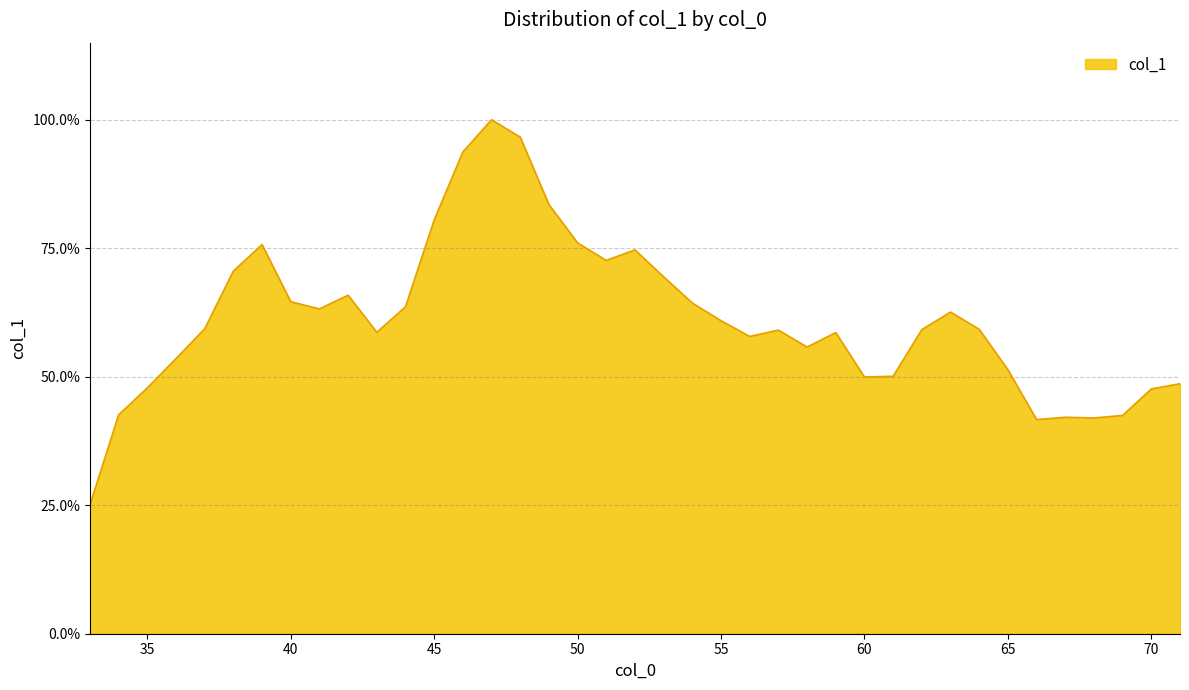

List the labels in order of value, largest first.

47, 48, 46, 49, 45, 50, 39, 52, 51, 38, 53, 42, 40, 54, 44, 41, 63, 55, 37, 64, 62, 57, 43, 59, 56, 58, 36, 65, 61, 60, 71, 35, 70, 34, 69, 67, 68, 66, 33